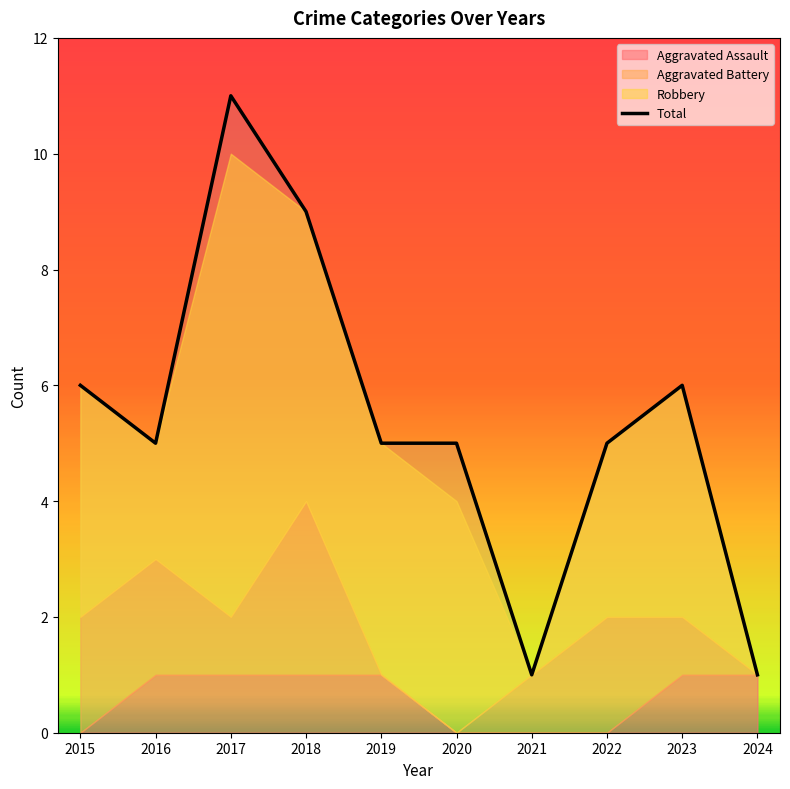

What is the value of the 5th point from the left?

5